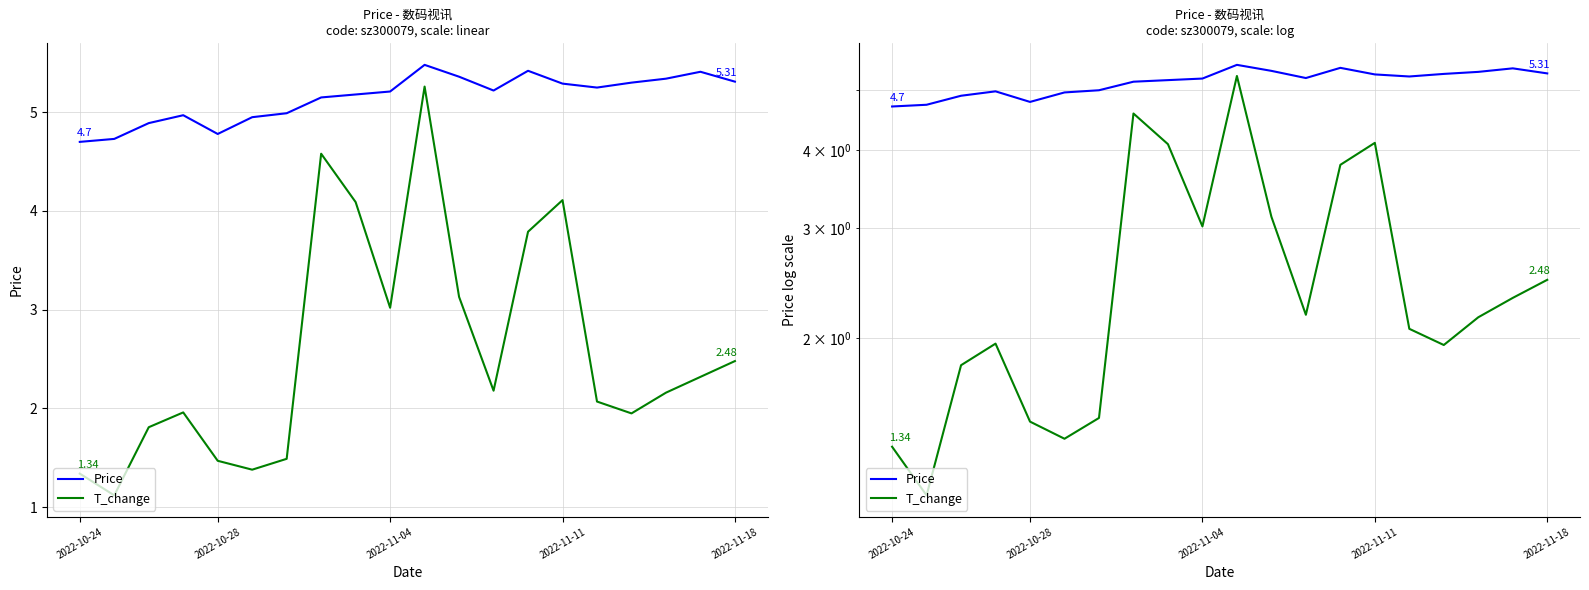

What is the maximum value shown in the chart?

5.5